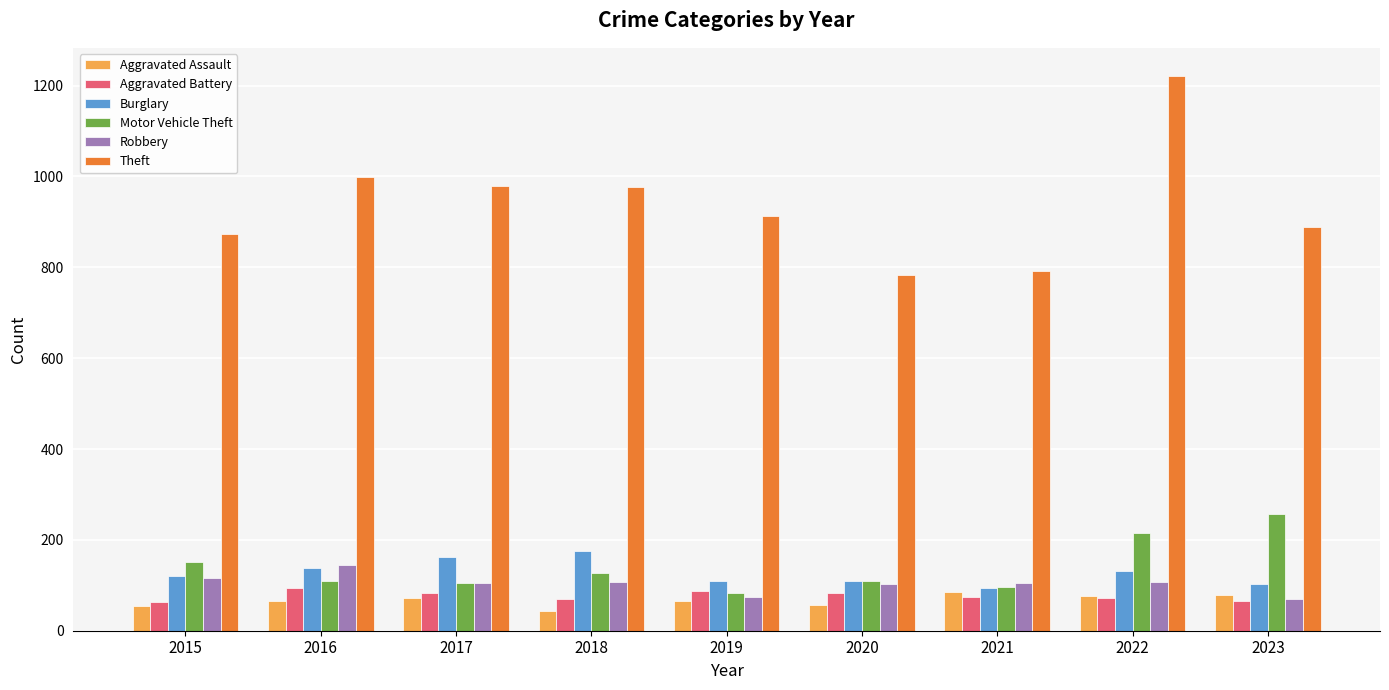

Which series has the widest spread of values?

Theft